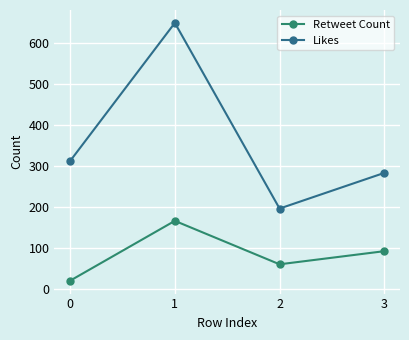

What are all the series names shown in the legend?

Retweet Count, Likes